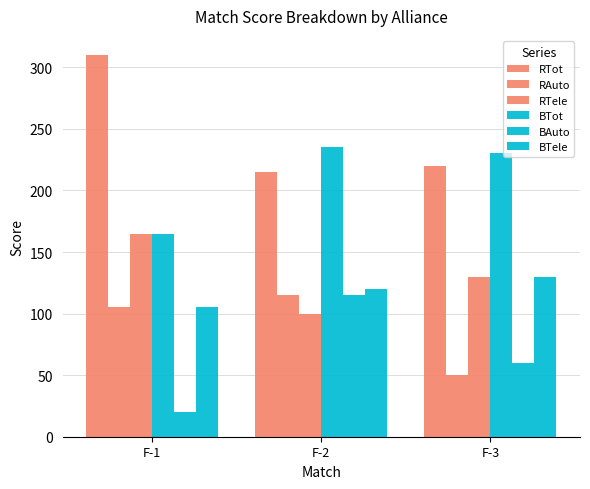

True or false: BTot has a value of 97 at F-2.

False